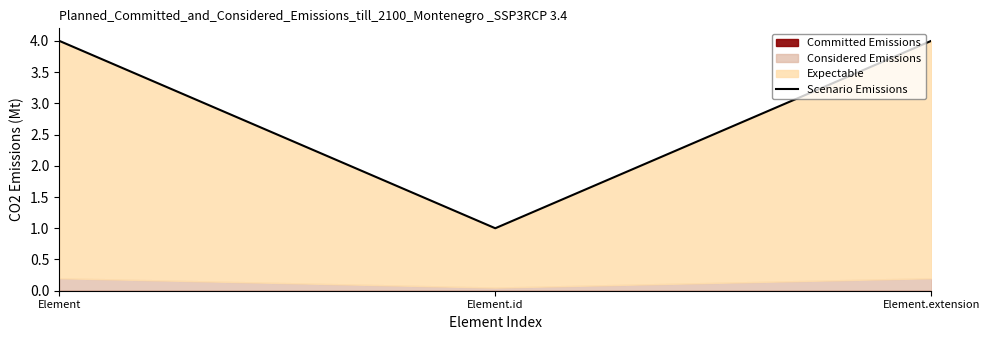

List the labels in order of value, largest first.

Element, Element.extension, Element.id